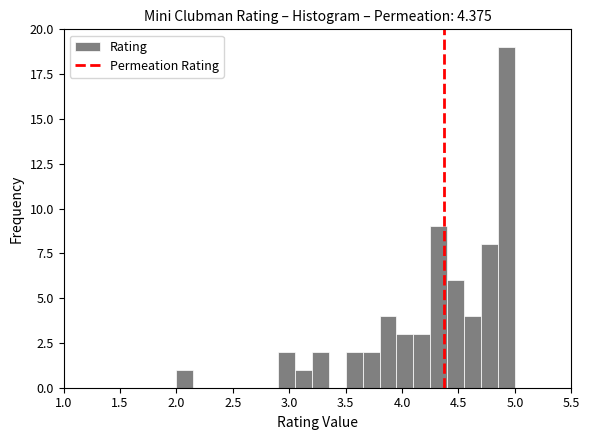

Around what value on the x-axis is the tallest bar? Give the approximate position of its centre, as read against the axis.

4.95